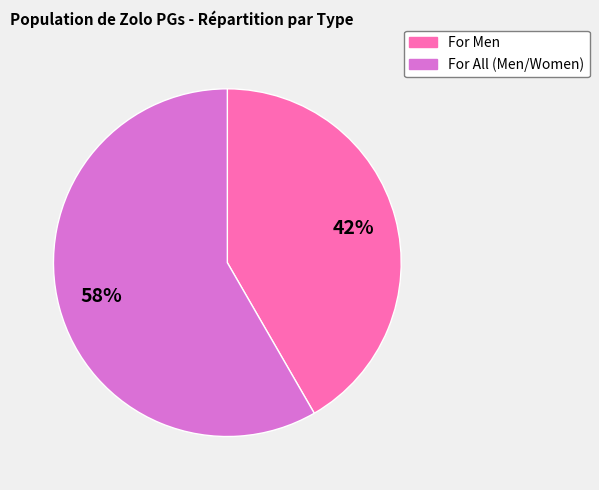

How many slices are in this pie chart?

2